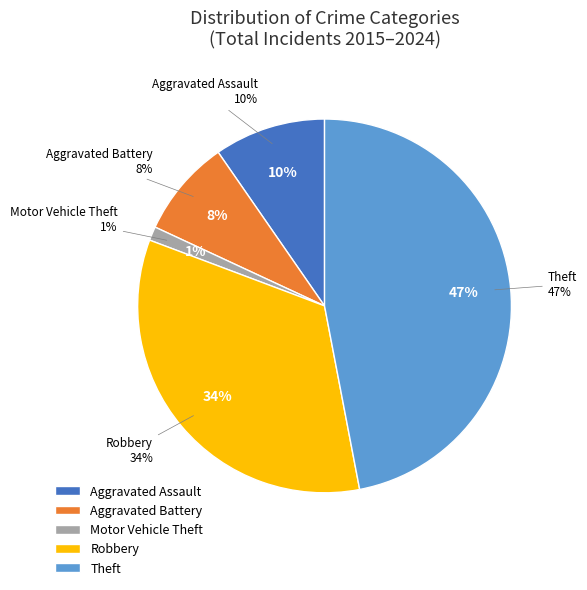

To the nearest percent, what portion does Motor Vehicle Theft represent?

1%